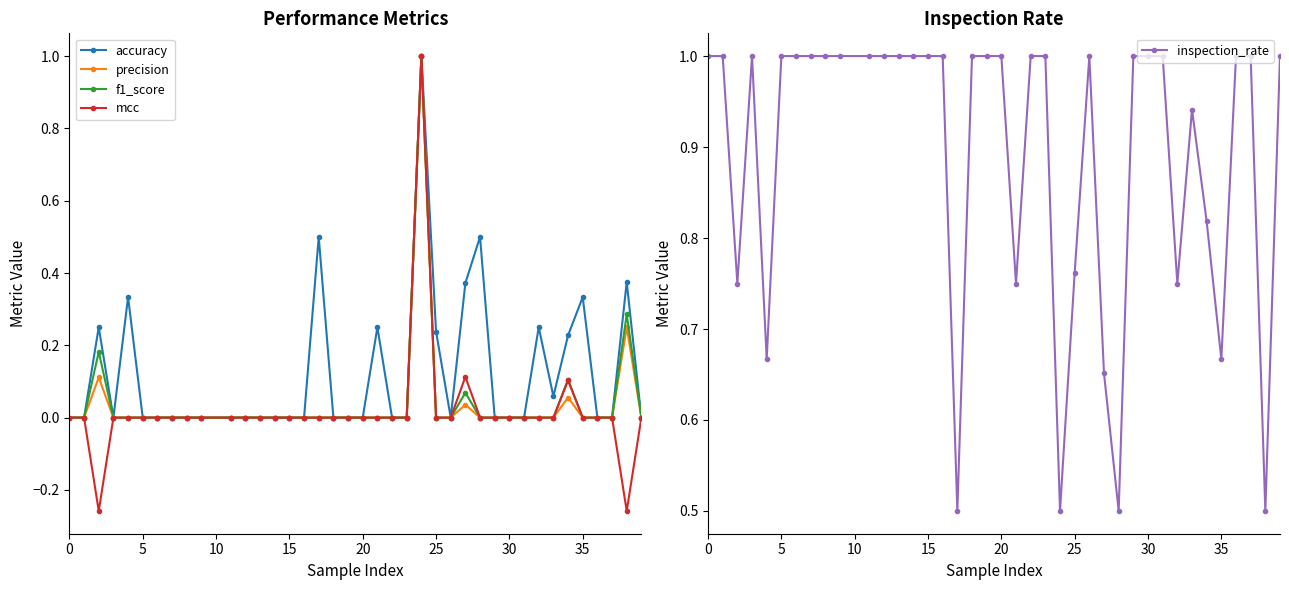

True or false: mcc has more than 2 points higher than both neighbors.

True